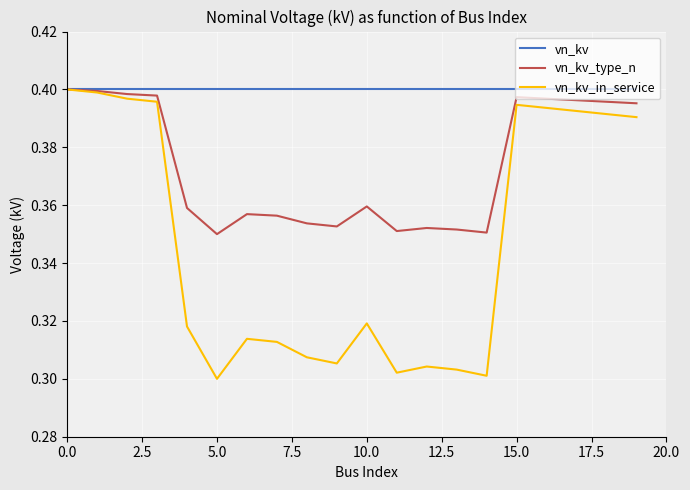

Which series has the largest range (max minus min)?

vn_kv_in_service